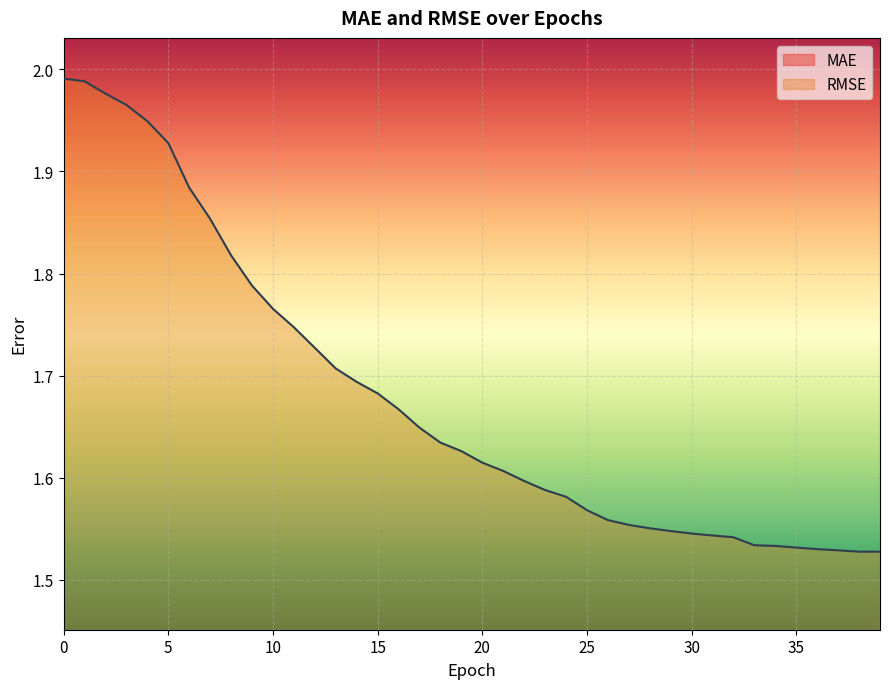

Reading left to right, what are all the values shown in this chart?

MAE: 0=1.4	1=1.4	2=1.4	3=1.4	4=1.4	5=1.4	6=1.4	7=1.4	8=1.3	9=1.3	10=1.3	11=1.3	12=1.3	13=1.3	14=1.3	15=1.2	16=1.2	17=1.2	18=1.2	19=1.2	20=1.2	21=1.2	22=1.2	23=1.2	24=1.1	25=1.1	26=1.1	27=1.1	28=1.1	29=1.1	30=1.1	31=1.1	32=1.1	33=1.1	34=1.1	35=1.1	36=1.1	37=1.1	38=1.1	39=1.1
RMSE: 0=2.0	1=2.0	2=2.0	3=2.0	4=1.9	5=1.9	6=1.9	7=1.9	8=1.8	9=1.8	10=1.8	11=1.7	12=1.7	13=1.7	14=1.7	15=1.7	16=1.7	17=1.6	18=1.6	19=1.6	20=1.6	21=1.6	22=1.6	23=1.6	24=1.6	25=1.6	26=1.6	27=1.6	28=1.6	29=1.5	30=1.5	31=1.5	32=1.5	33=1.5	34=1.5	35=1.5	36=1.5	37=1.5	38=1.5	39=1.5